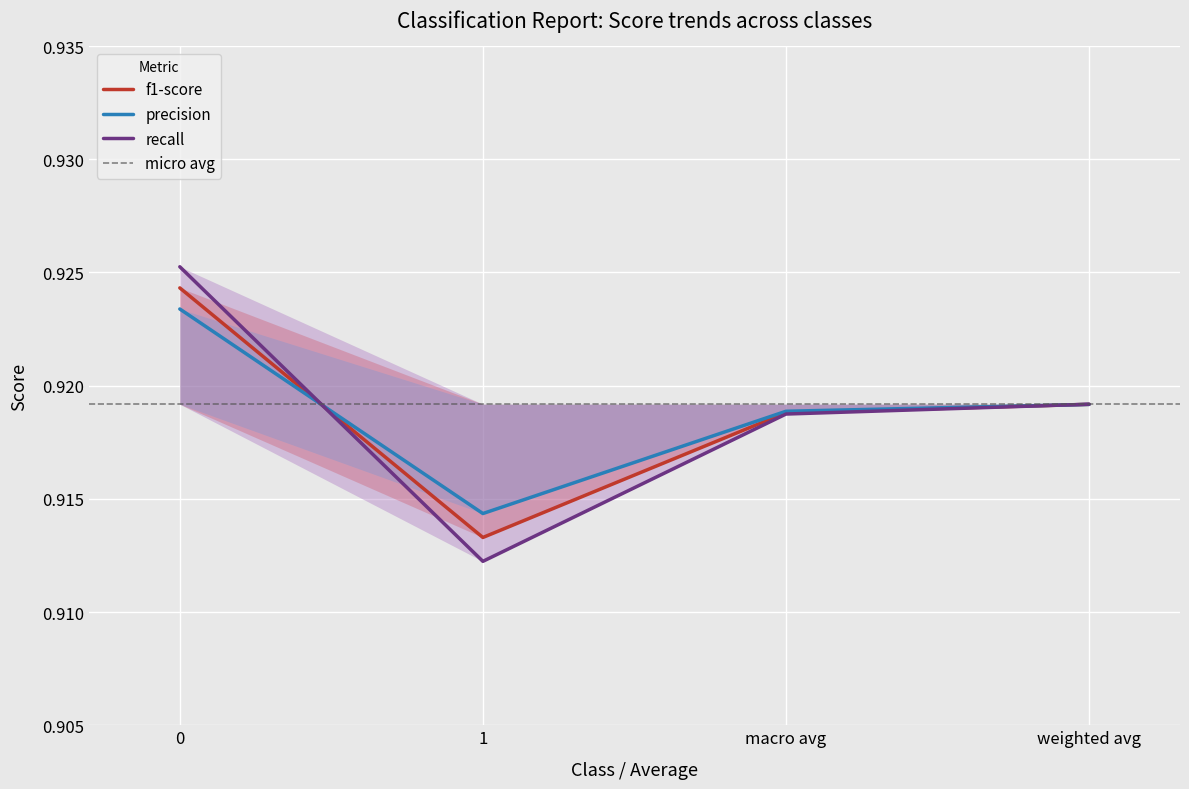

Is it true that recall equals 0.3 at macro avg?

False